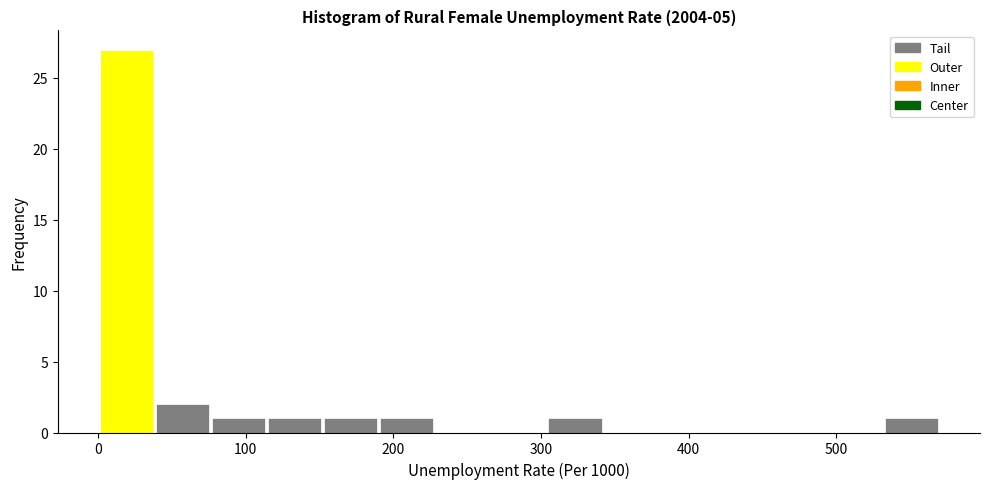

Around what value on the x-axis is the tallest bar? Give the approximate position of its centre, as read against the axis.

20